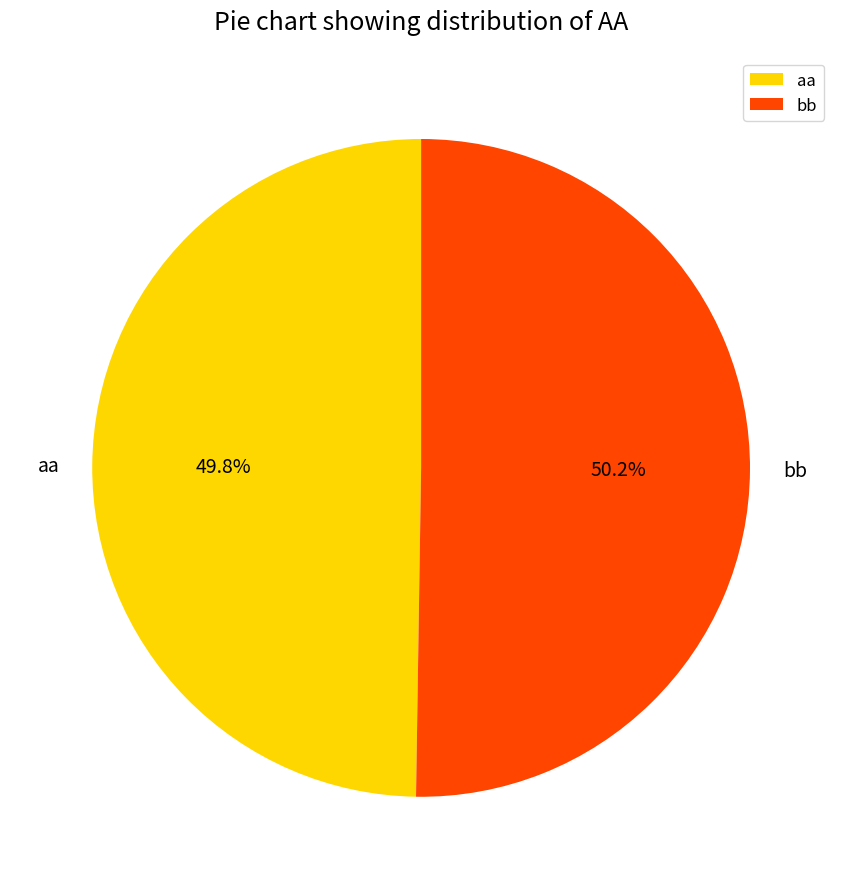

Approximately how many times larger is the value at aa compared to bb?

1.0